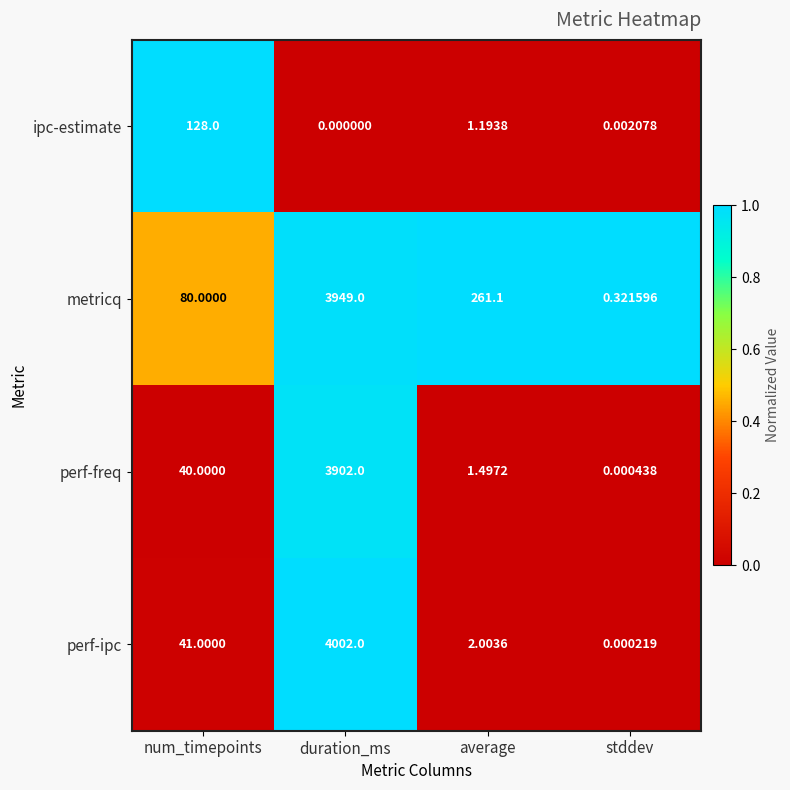

Which series has the largest total across all categories?

metricq